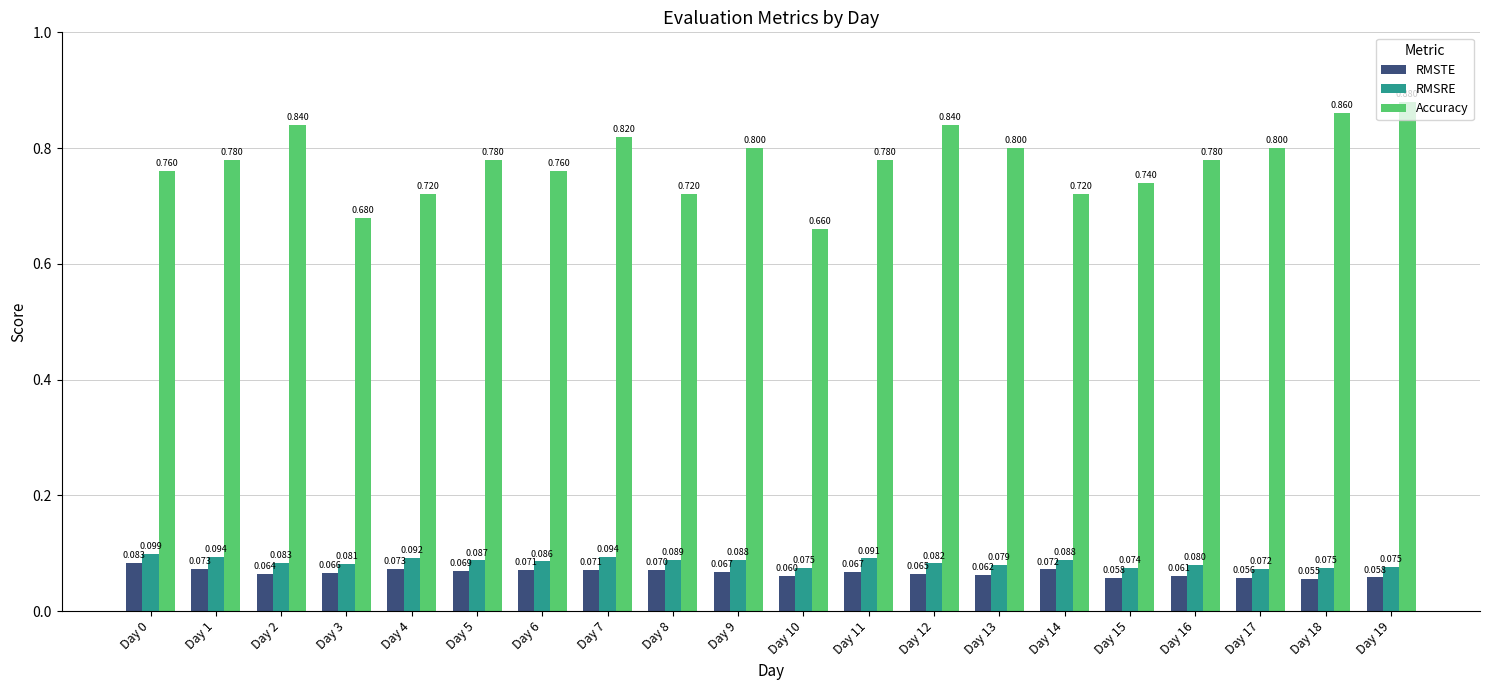

True or false: Accuracy has a value of 0.8 at Day 11.

True